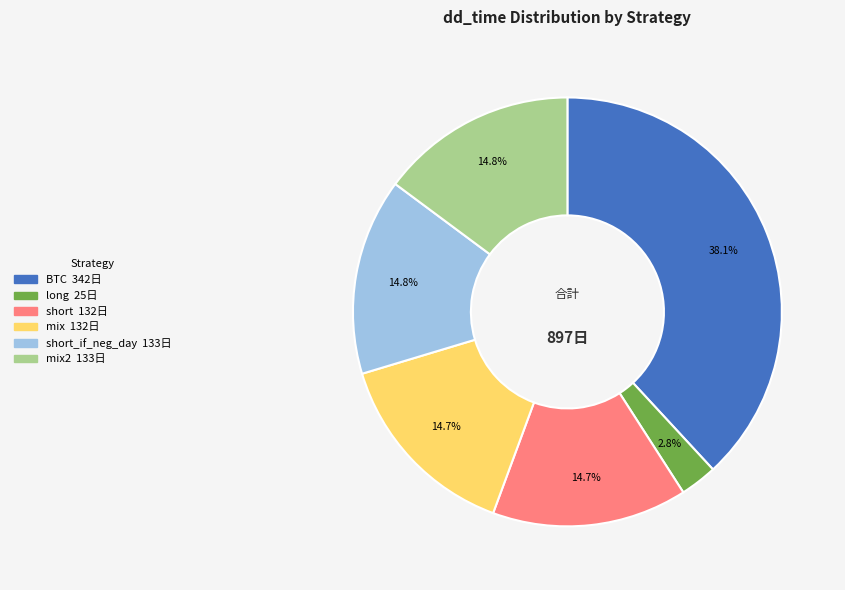

Is there any slice that represents more than half of the pie?

No